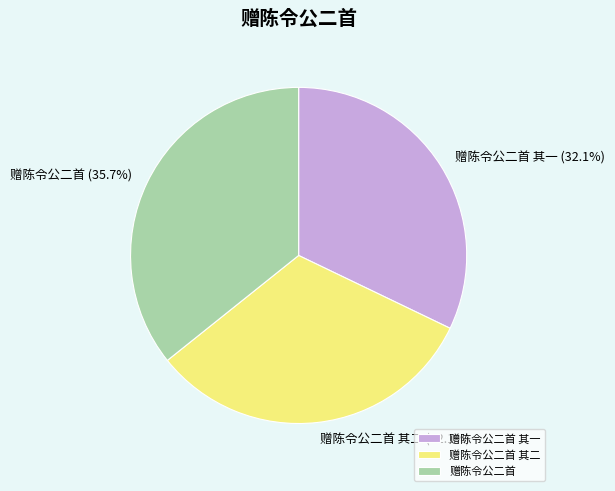

Which slice is the largest?

赠陈令公二首